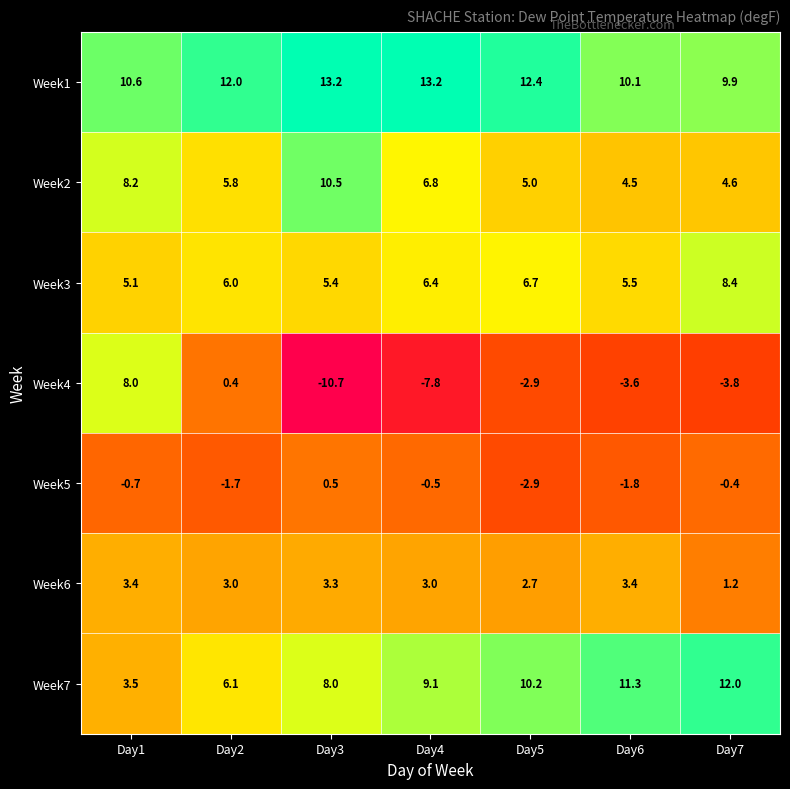

What is the minimum value shown in the chart?

-10.7